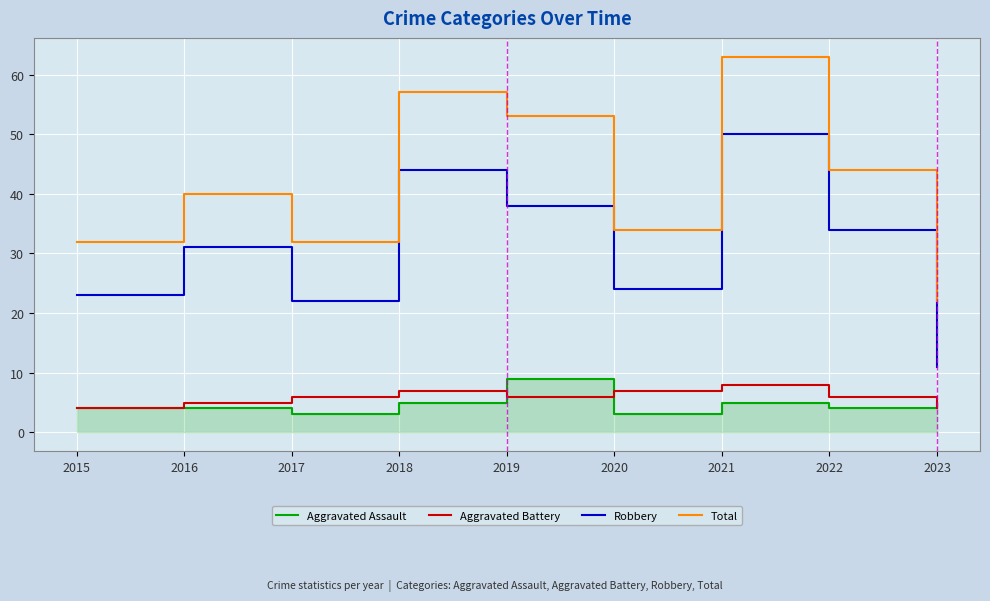

Count the Aggravated Assault values in the range 4 to 5.

6